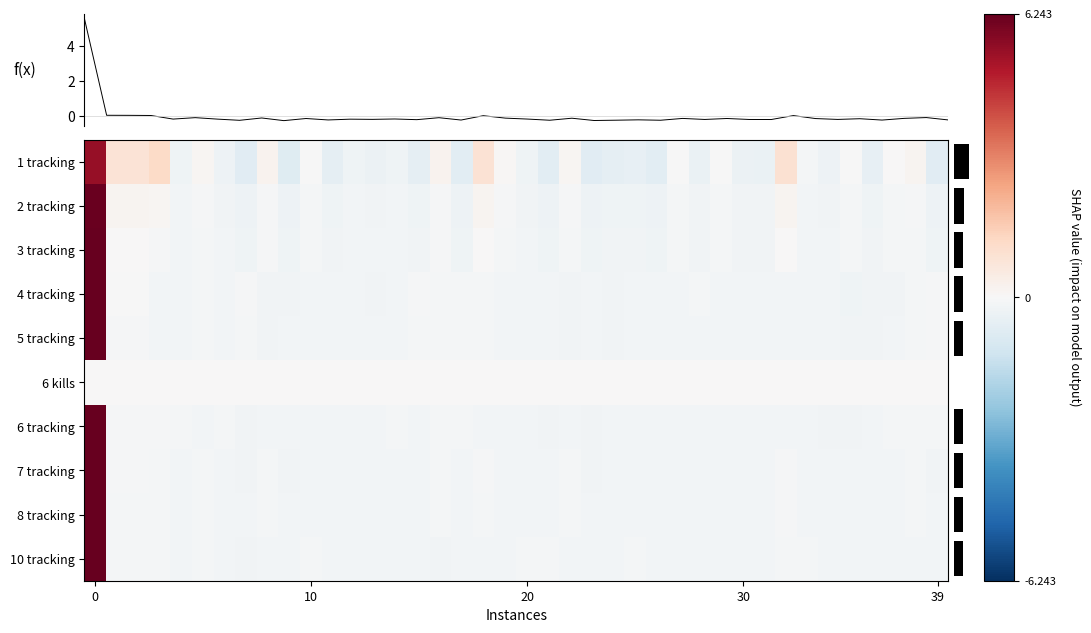

How many data points in 2 tracking are above 0?

6